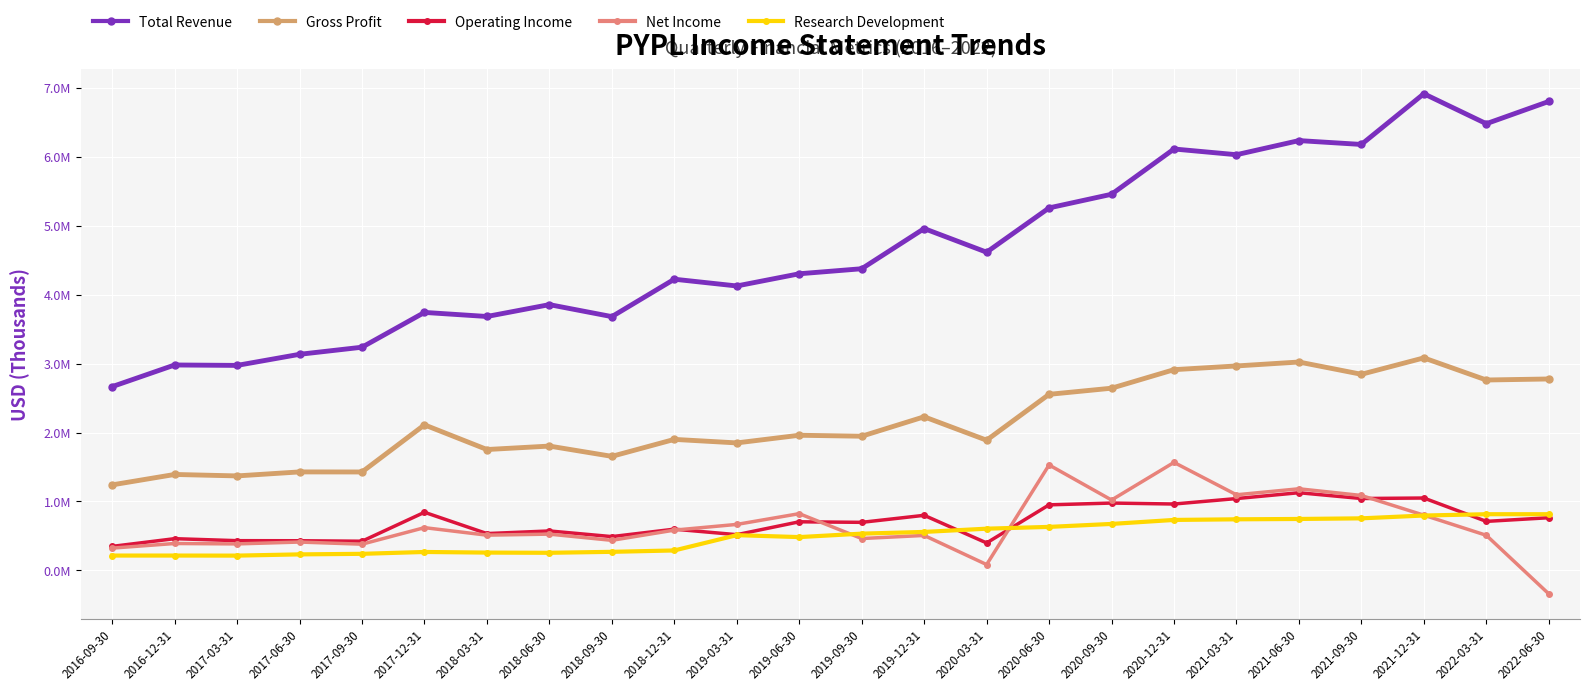

Does the chart have visible grid lines?

Yes